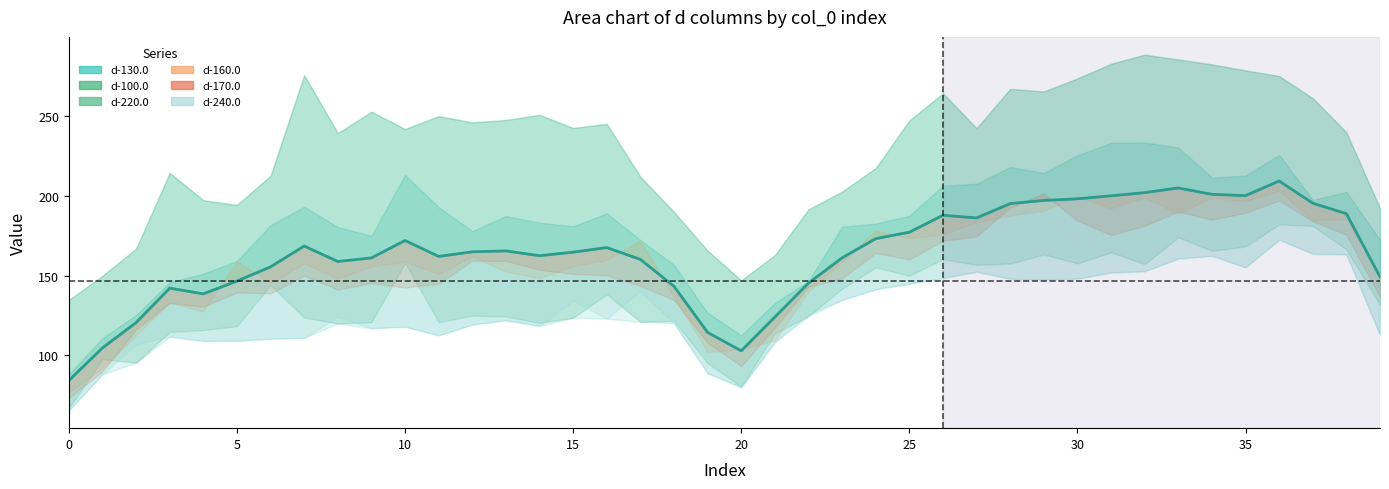

Which has a higher value, 39 or 36?

36